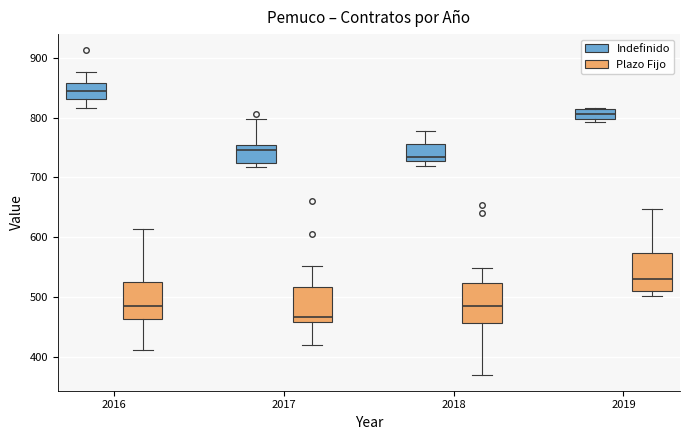

Reading left to right, transcribe this box plot: for each box, give where its median line is, the range the box spans, and where its two whiskers end, as read against the y-axis. The values are not printed on the chart, so give them approximately, as read against the axis.

2016 (Indefinido): median 850, box 830 to 860, whiskers 820 to 880
2016 (Plazo Fijo): median 480, box 460 to 520, whiskers 410 to 610
2017 (Indefinido): median 750 (just below the box's upper edge), box 720 to 750, whiskers 720 (just below the box's lower edge) to 800
2017 (Plazo Fijo): median 470, box 460 to 520, whiskers 420 to 550
2018 (Indefinido): median 740, box 730 to 760, whiskers 720 to 780
2018 (Plazo Fijo): median 480, box 460 to 520, whiskers 370 to 550
2019 (Indefinido): median 810 (inside the box), box 800 to 810, whiskers 790 to 820
2019 (Plazo Fijo): median 530, box 510 to 570, whiskers 500 to 650